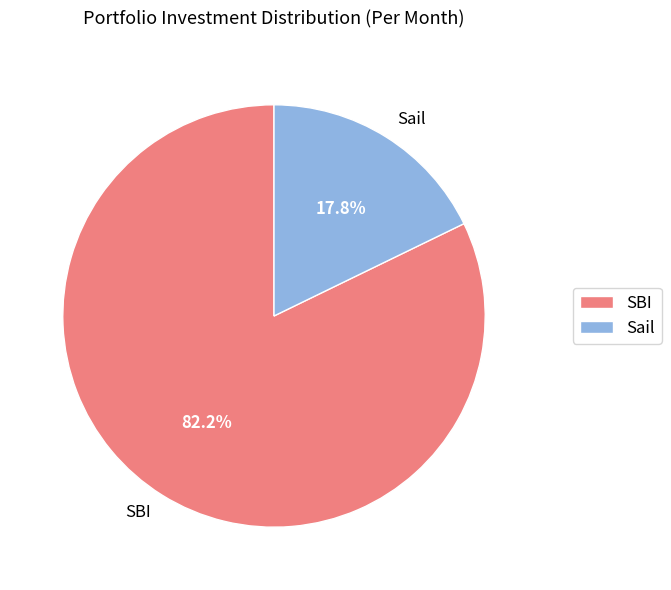

Which category has the smallest portion of the pie?

Sail